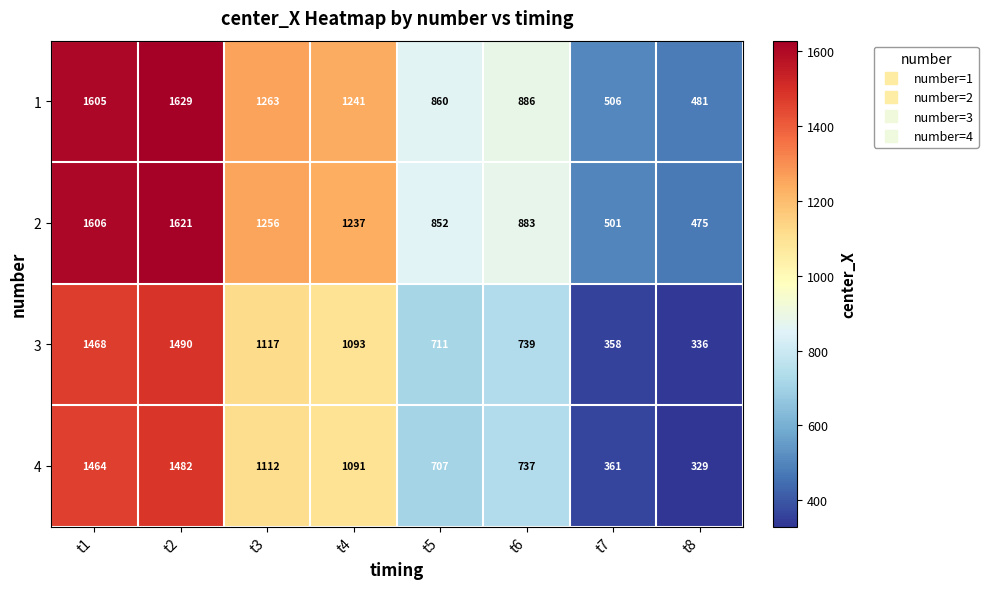

True or false: 1 has a value of 145 at t7.

False